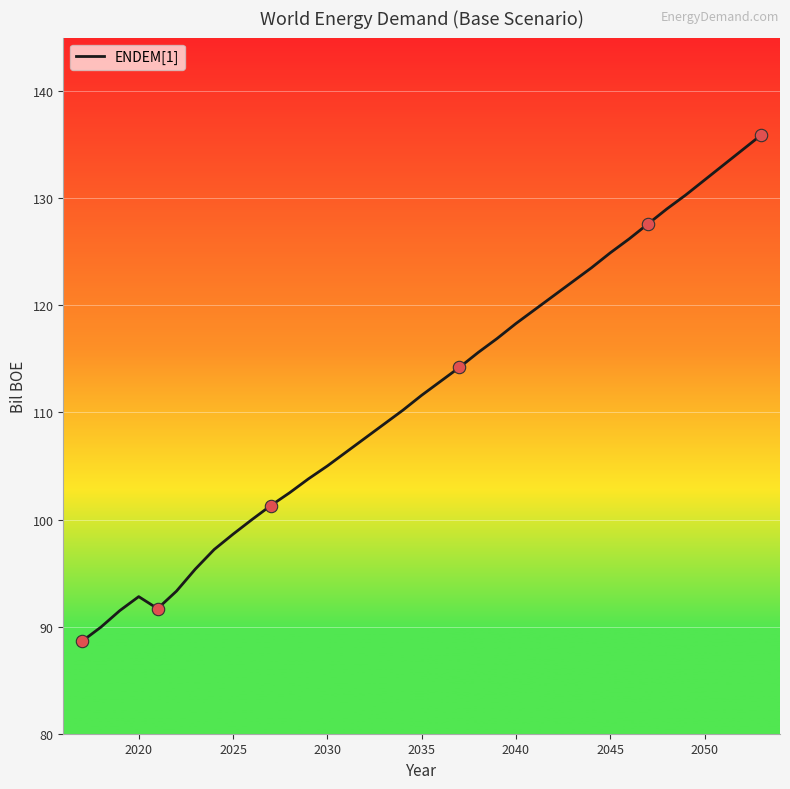

What is the maximum value shown in the chart?

135.9